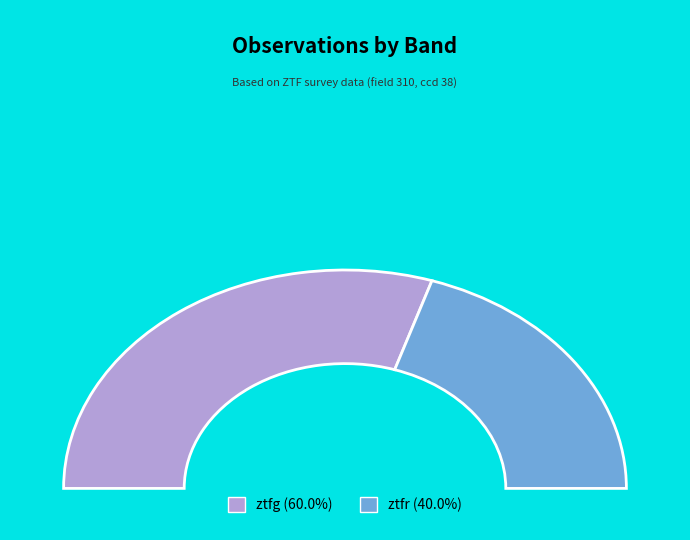

To the nearest percent, what percentage of the pie is ztfg?

60%